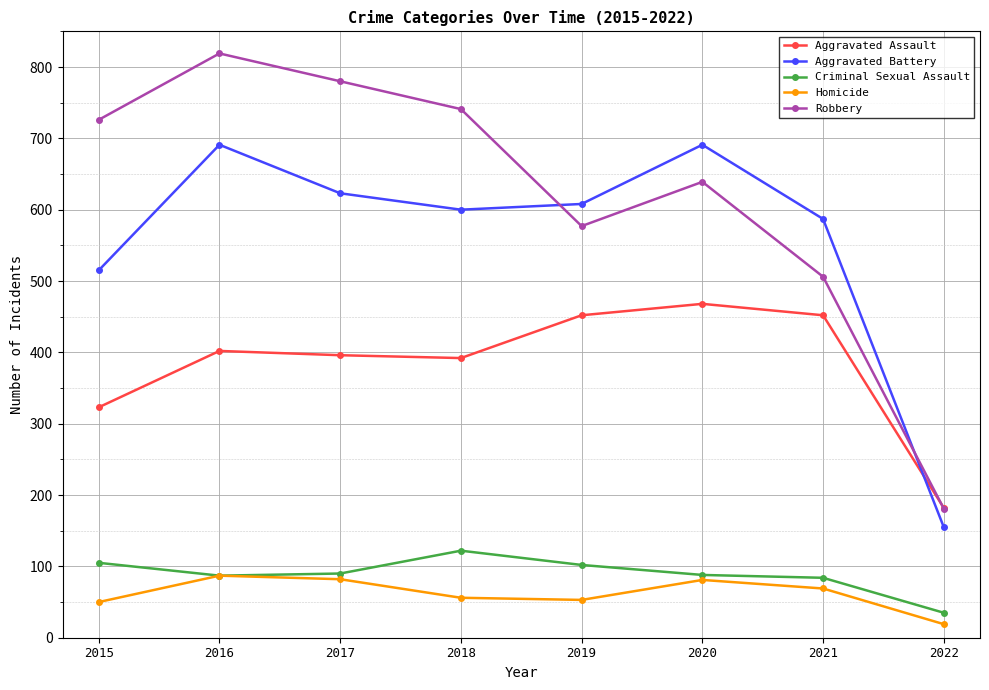

Rank the series at 2015 from highest to lowest value.

Robbery, Aggravated Battery, Aggravated Assault, Criminal Sexual Assault, Homicide